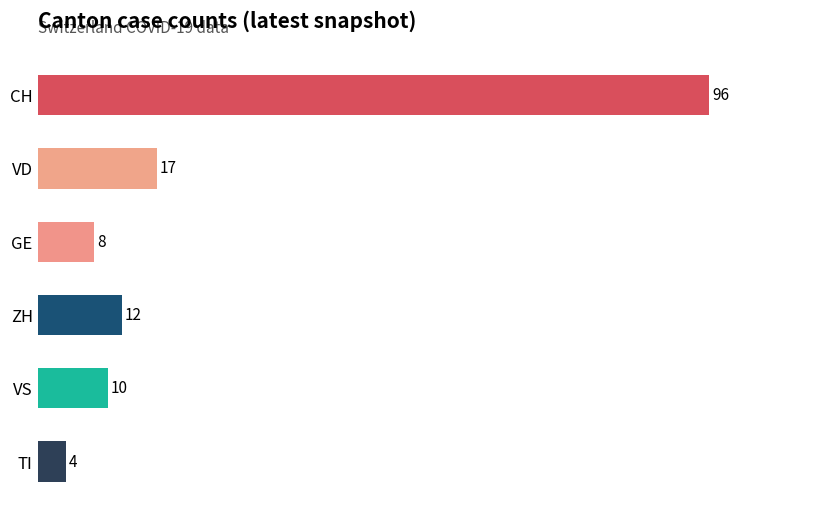

What is the sum of the values at VD and TI?

21